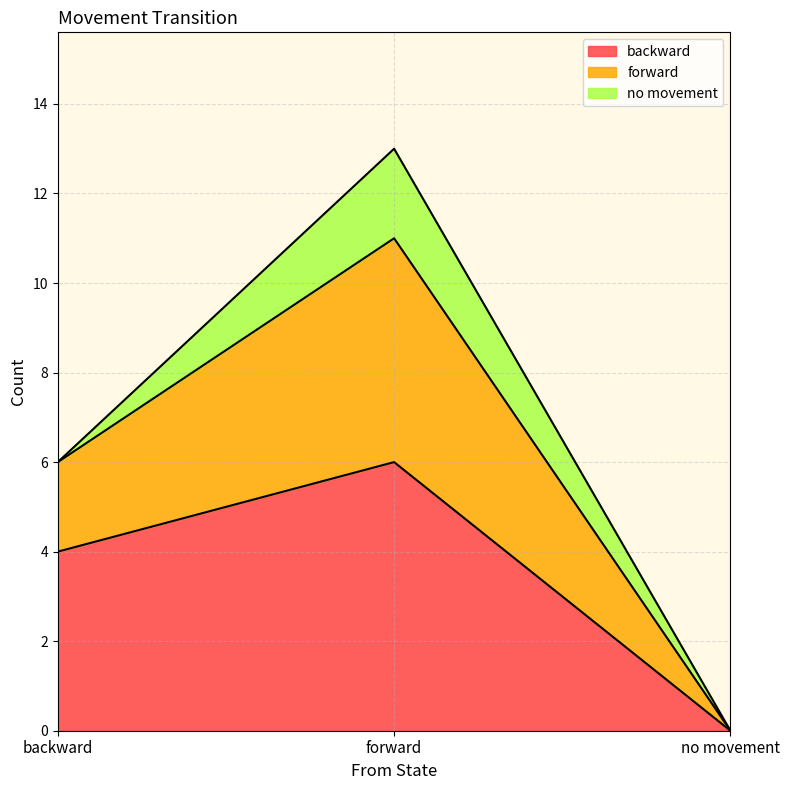

Reading left to right, transcribe the values for backward.

backward=4	forward=6	no movement=0